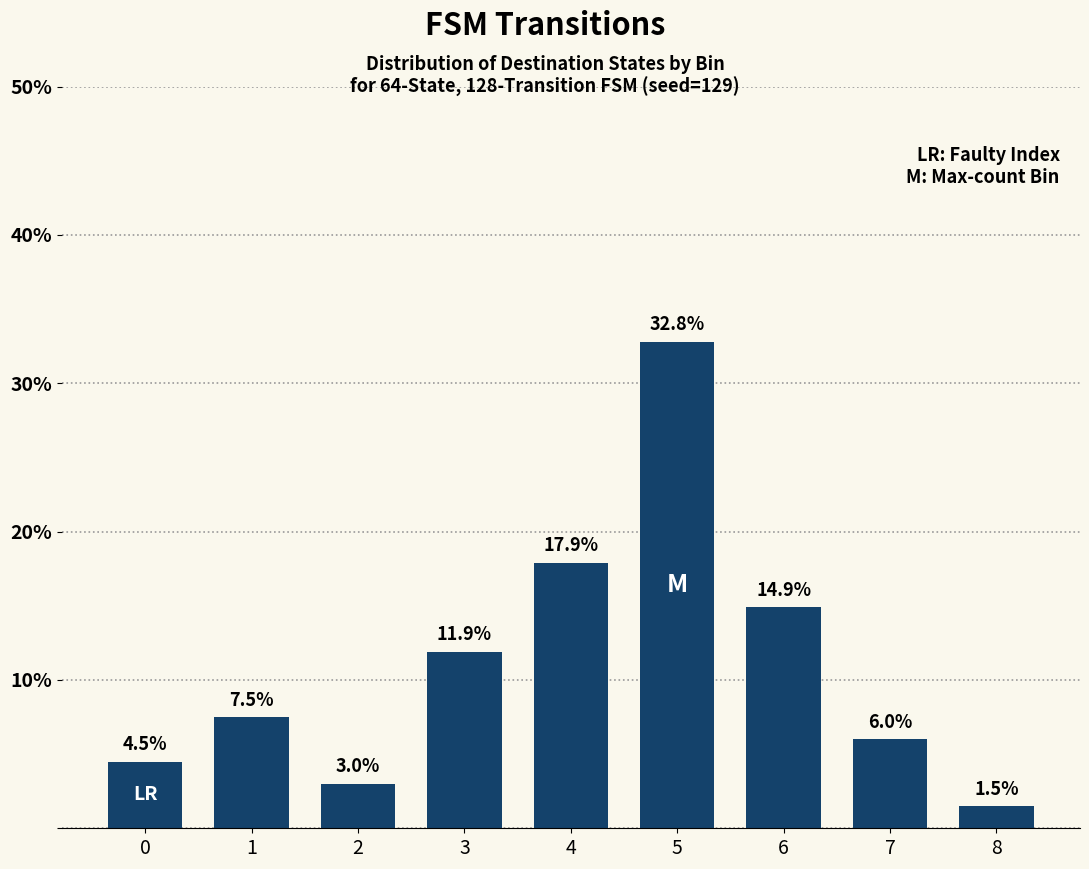

List the labels in order of value, largest first.

5, 4, 6, 3, 1, 7, 0, 2, 8